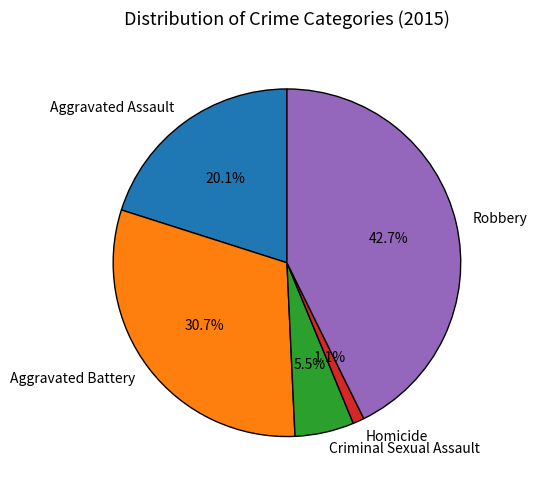

Count the number of slices in the pie.

5